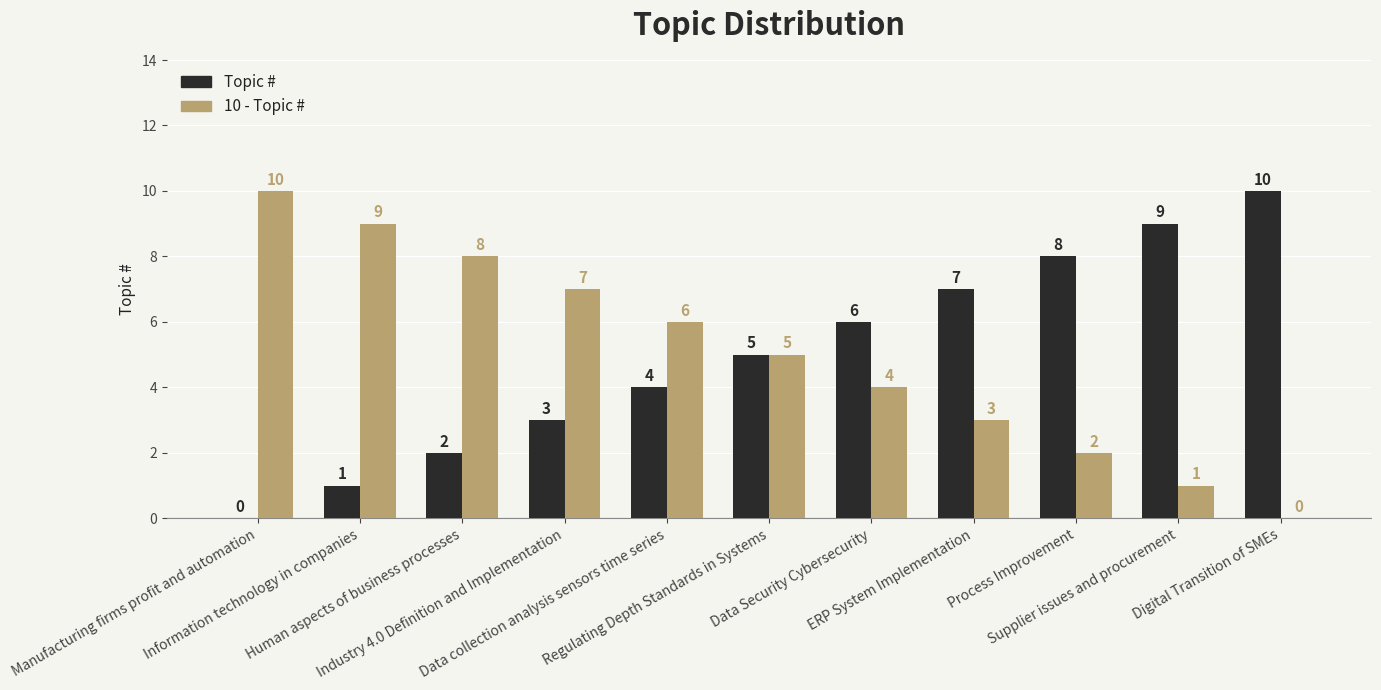

What is the sum of the 10 - Topic # values at Supplier issues and procurement and Industry 4.0 Definition and Implementation?

8